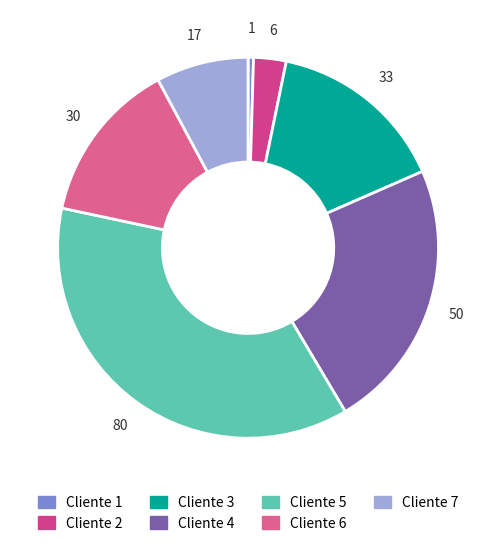

Count the number of slices in the pie.

7